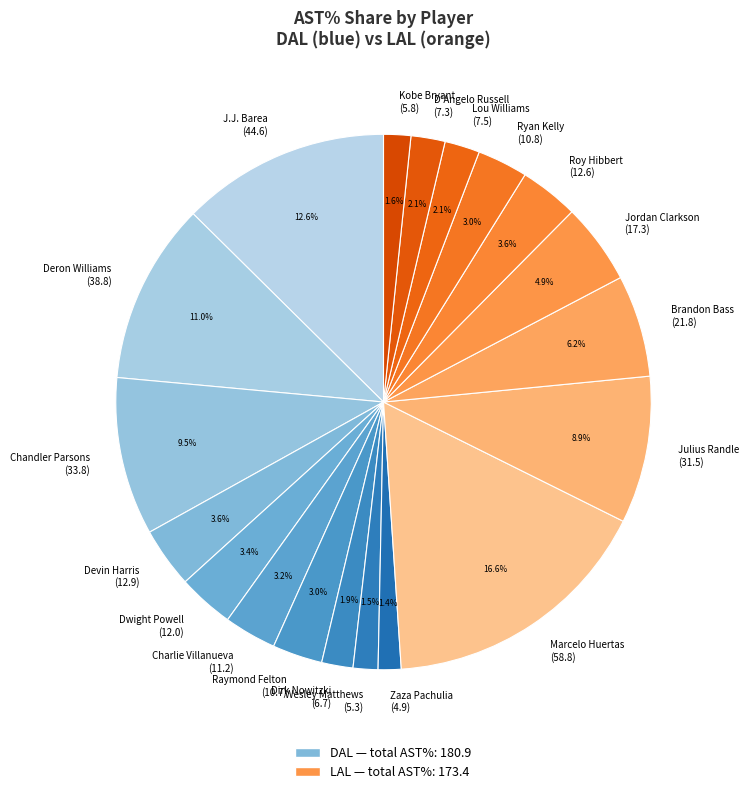

What portion of the pie excludes Dirk Nowitzki (6.7)?

98.1%